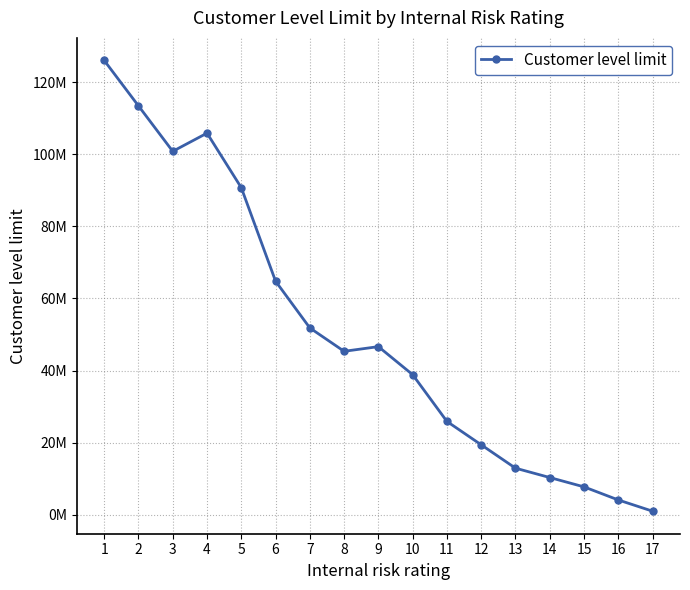

What is the average value?

50937882